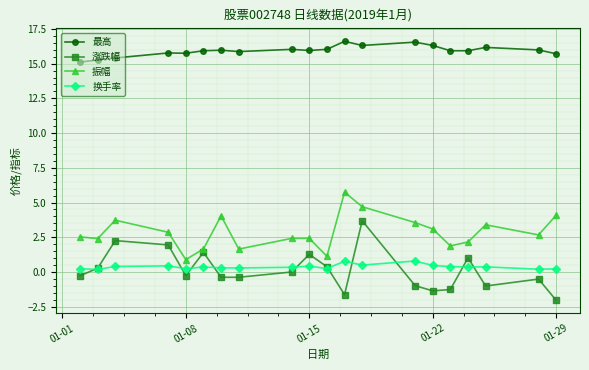

True or false: 换手率 and 振幅 intersect in this chart.

False